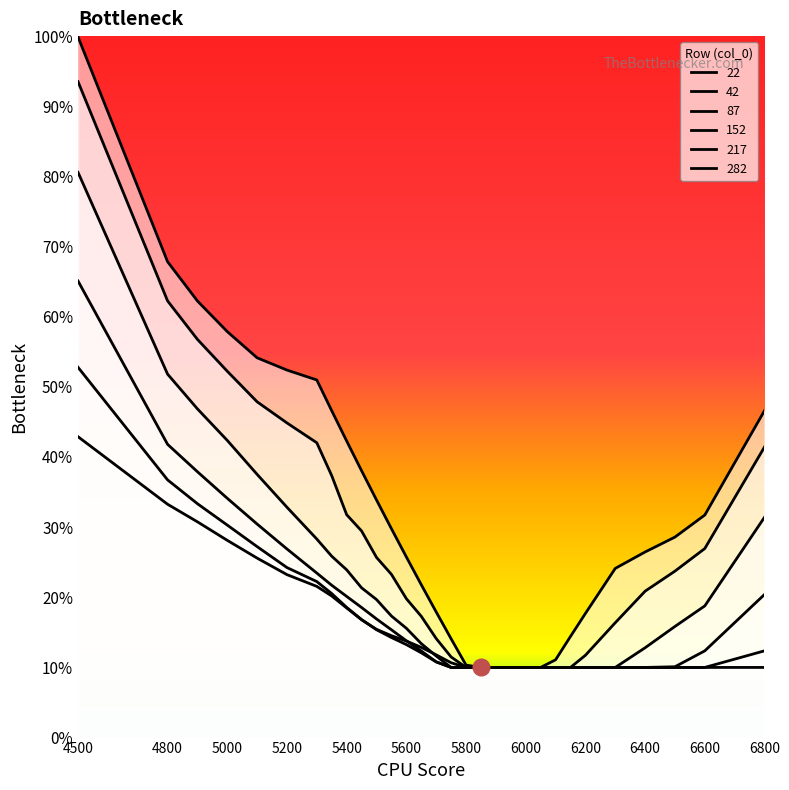

True or false: 282 has a value of 0.4 at 5200.

False